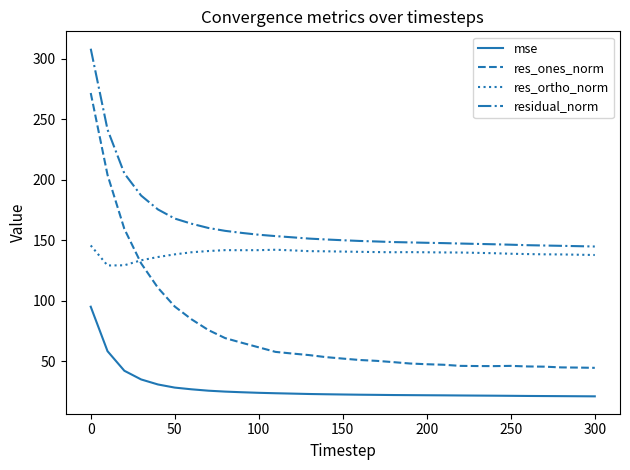

What is the difference between the maximum and minimum values in the res_ones_norm series?

227.2